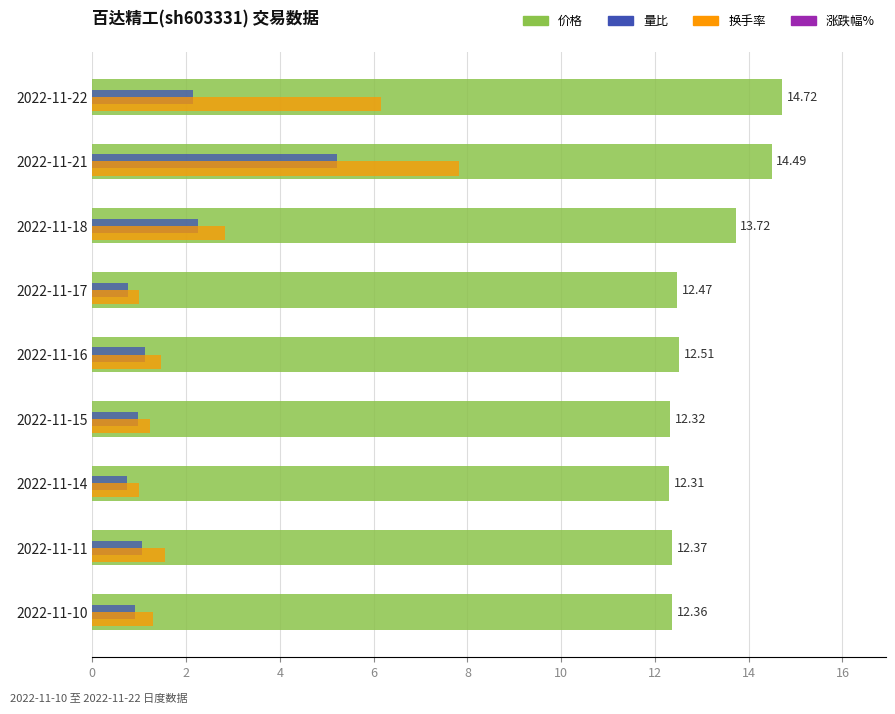

What is the spread (max minus min) of values at 2022-11-16?

11.4